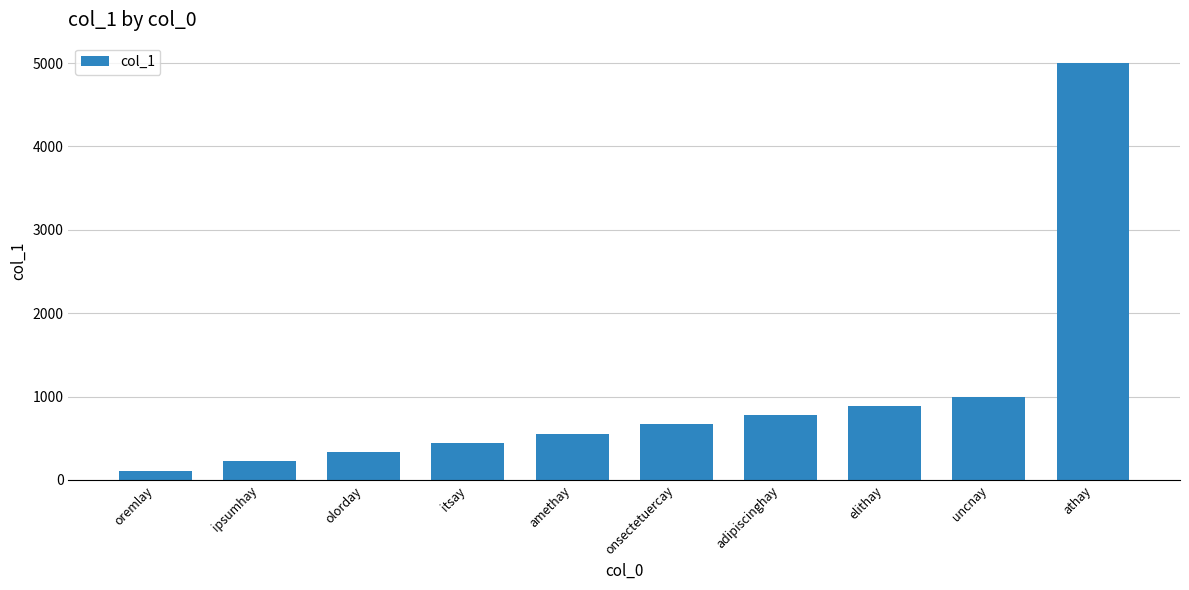

What is the average value?

999